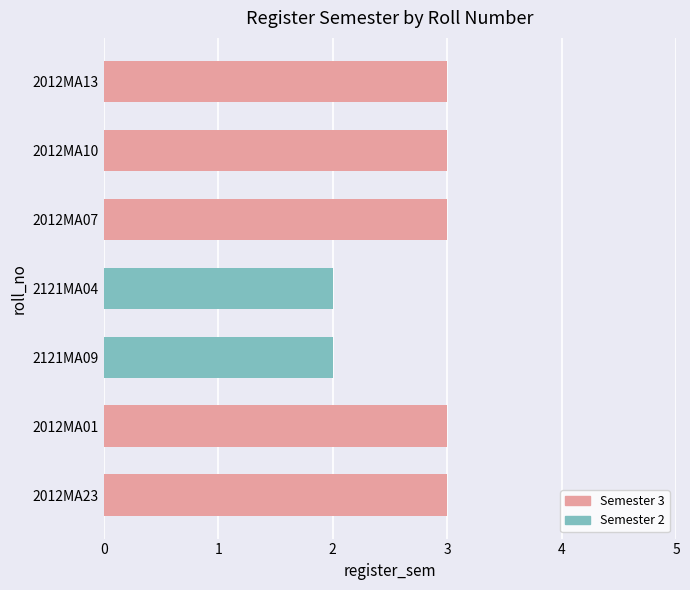

Is it true that the value at 2012MA10 is 5?

False